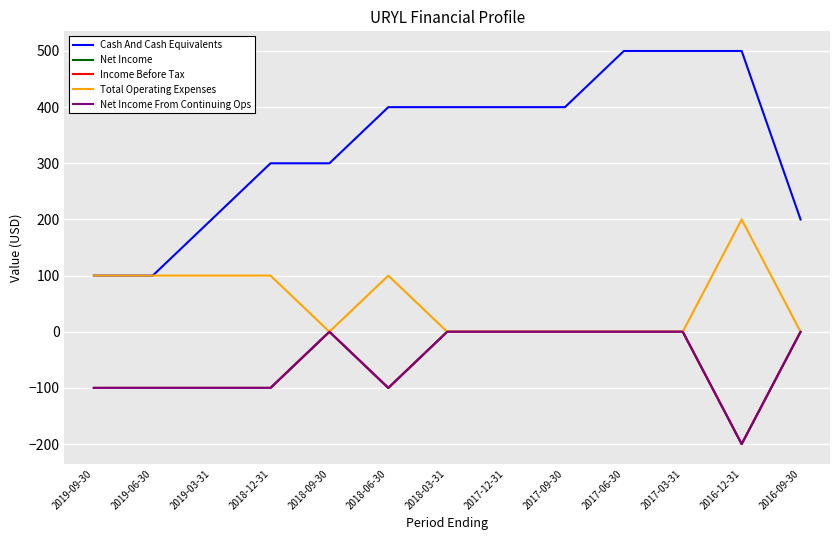

Reading right to left, list all the values displayed in this chart.

Cash And Cash Equivalents: 2016-09-30=200	2016-12-31=500	2017-03-31=500	2017-06-30=500	2017-09-30=400	2017-12-31=400	2018-03-31=400	2018-06-30=400	2018-09-30=300	2018-12-31=300	2019-03-31=200	2019-06-30=100	2019-09-30=100
Net Income: 2016-09-30=0	2016-12-31=-200	2017-03-31=0	2017-06-30=0	2017-09-30=0	2017-12-31=0	2018-03-31=0	2018-06-30=-100	2018-09-30=0	2018-12-31=-100	2019-03-31=-100	2019-06-30=-100	2019-09-30=-100
Income Before Tax: 2016-09-30=0	2016-12-31=-200	2017-03-31=0	2017-06-30=0	2017-09-30=0	2017-12-31=0	2018-03-31=0	2018-06-30=-100	2018-09-30=0	2018-12-31=-100	2019-03-31=-100	2019-06-30=-100	2019-09-30=-100
Total Operating Expenses: 2016-09-30=0	2016-12-31=200	2017-03-31=0	2017-06-30=0	2017-09-30=0	2017-12-31=0	2018-03-31=0	2018-06-30=100	2018-09-30=0	2018-12-31=100	2019-03-31=100	2019-06-30=100	2019-09-30=100
Net Income From Continuing Ops: 2016-09-30=0	2016-12-31=-200	2017-03-31=0	2017-06-30=0	2017-09-30=0	2017-12-31=0	2018-03-31=0	2018-06-30=-100	2018-09-30=0	2018-12-31=-100	2019-03-31=-100	2019-06-30=-100	2019-09-30=-100